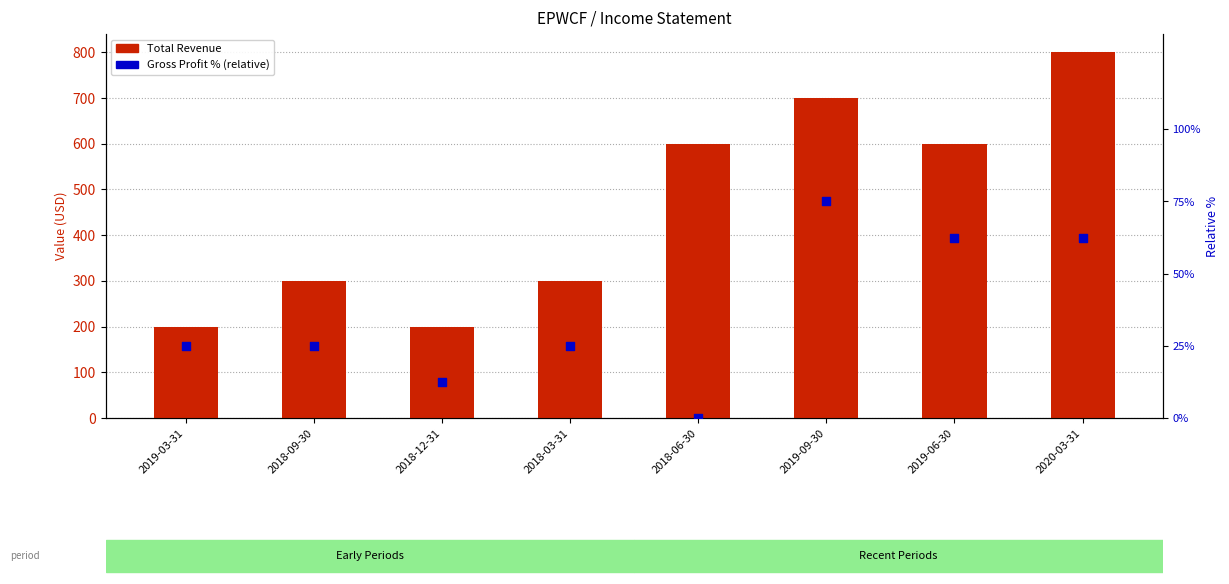

What are all the series names shown in the legend?

Total Revenue, Gross Profit % (relative)